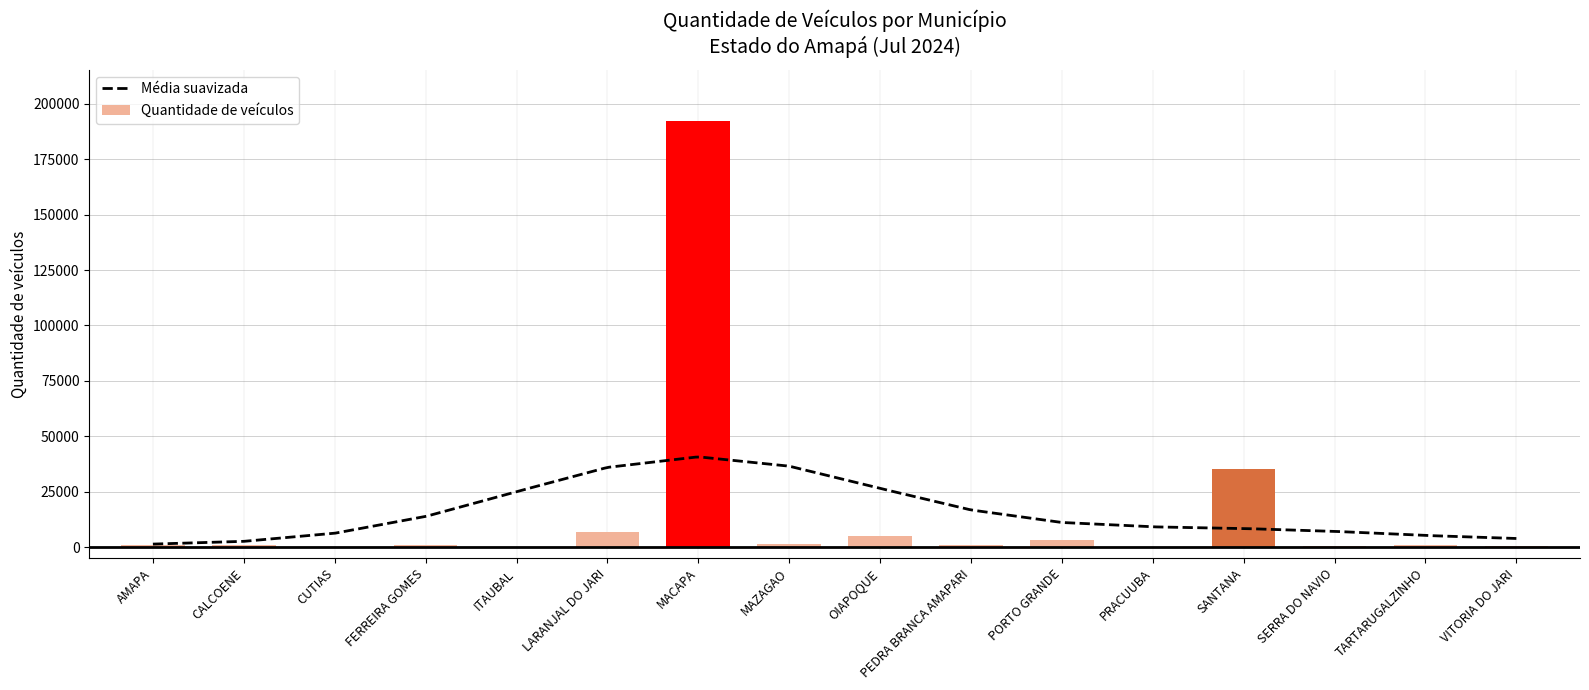

What is the change in value from CUTIAS to MACAPA?

+192111